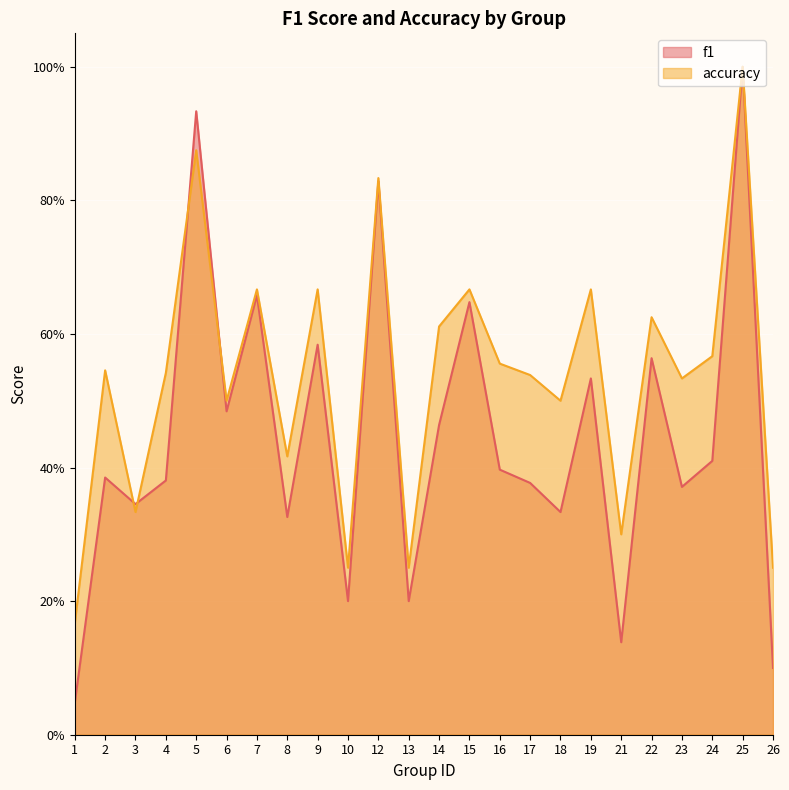

What is the sum of all f1 values?

10.7